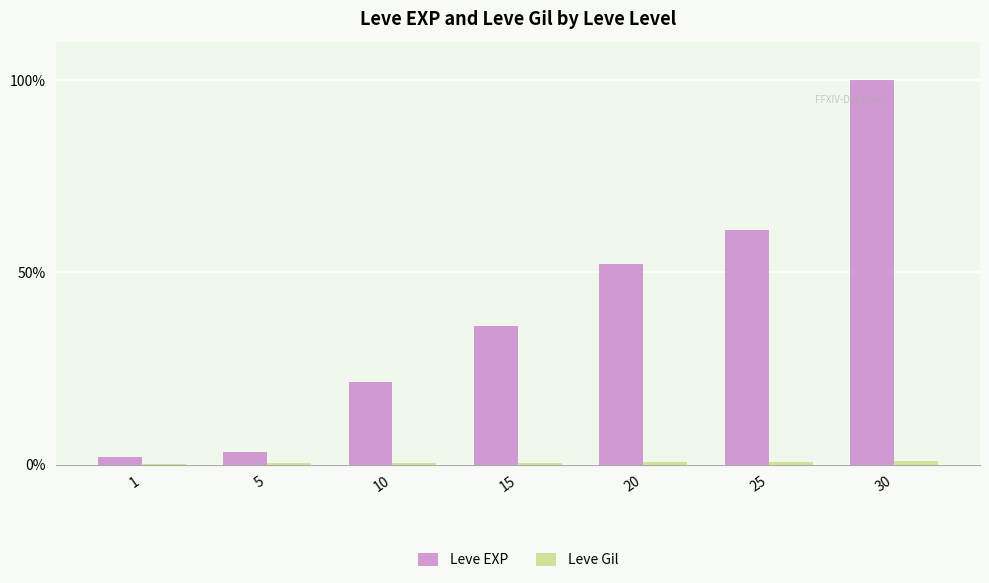

What is the maximum value for Leve EXP?

100.0